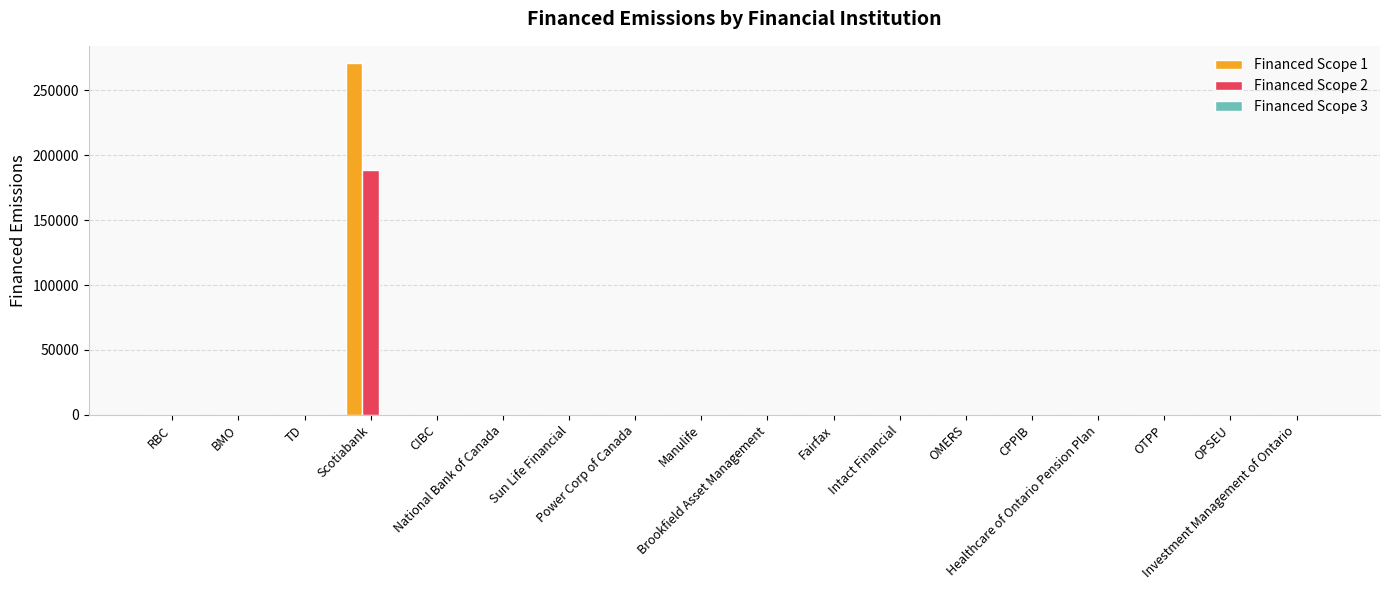

What is the greatest value displayed?

270641.3